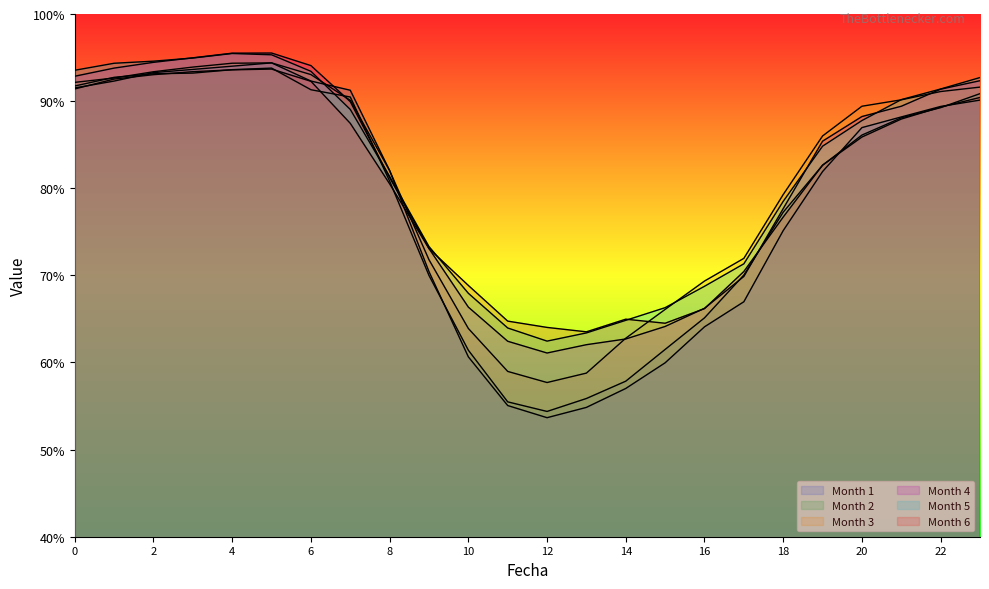

List the labels in order of 3 value, largest first.

5, 4, 3, 2, 6, 1, 0, 23, 22, 21, 7, 20, 19, 8, 18, 17, 9, 16, 15, 10, 14, 11, 13, 12